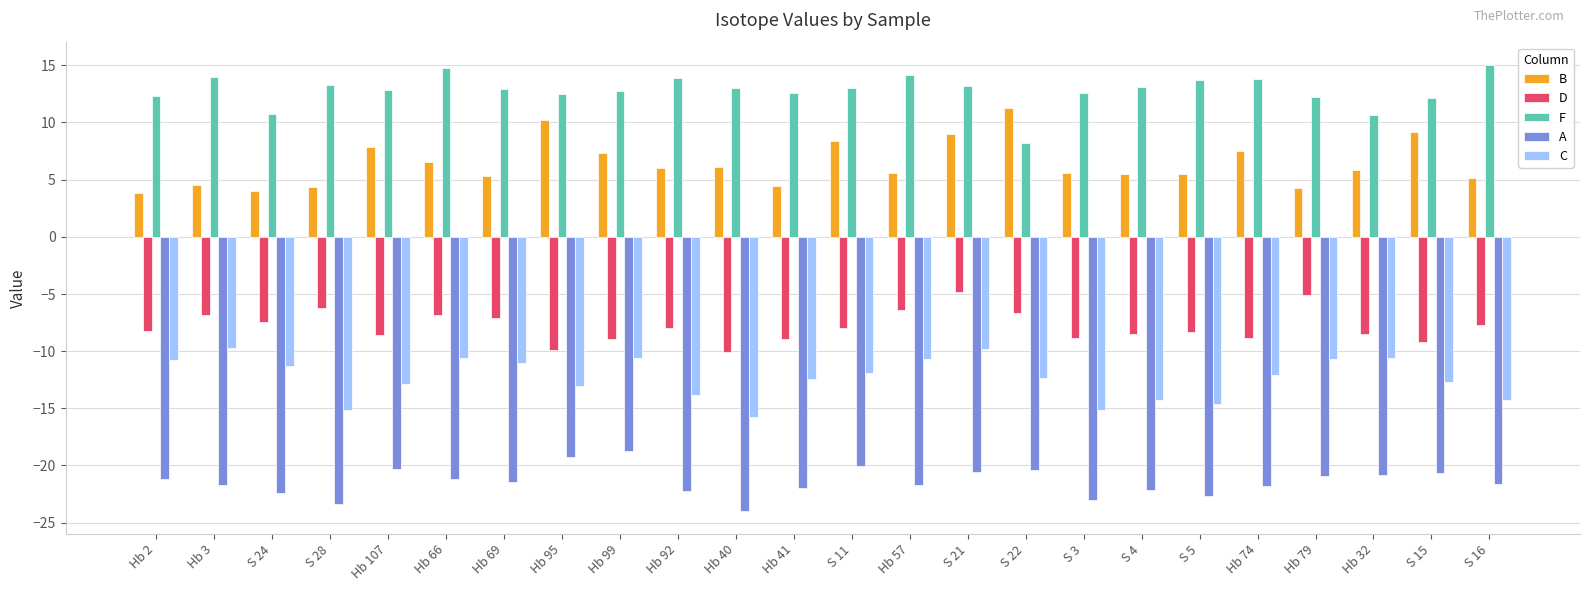

What is the approximate value of D at S 28?

-6.3